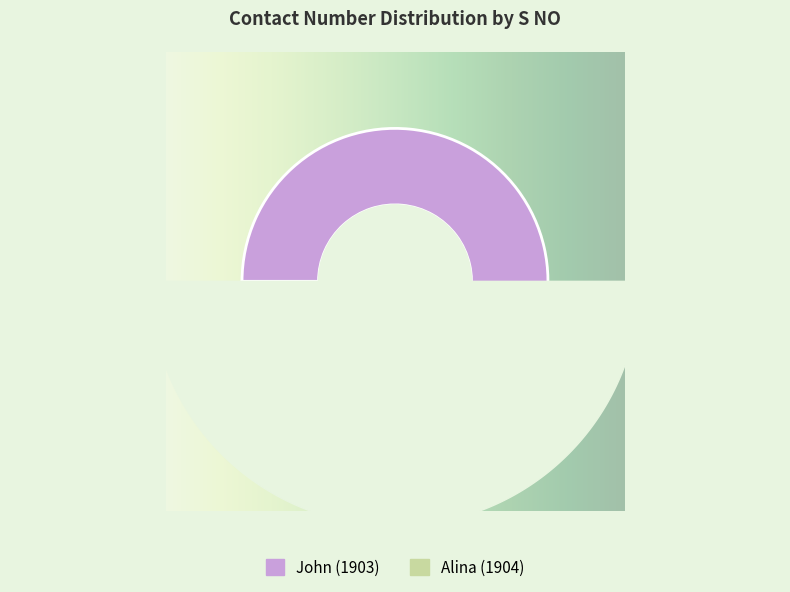

Rank the categories by value from highest to lowest.

1903, 1904